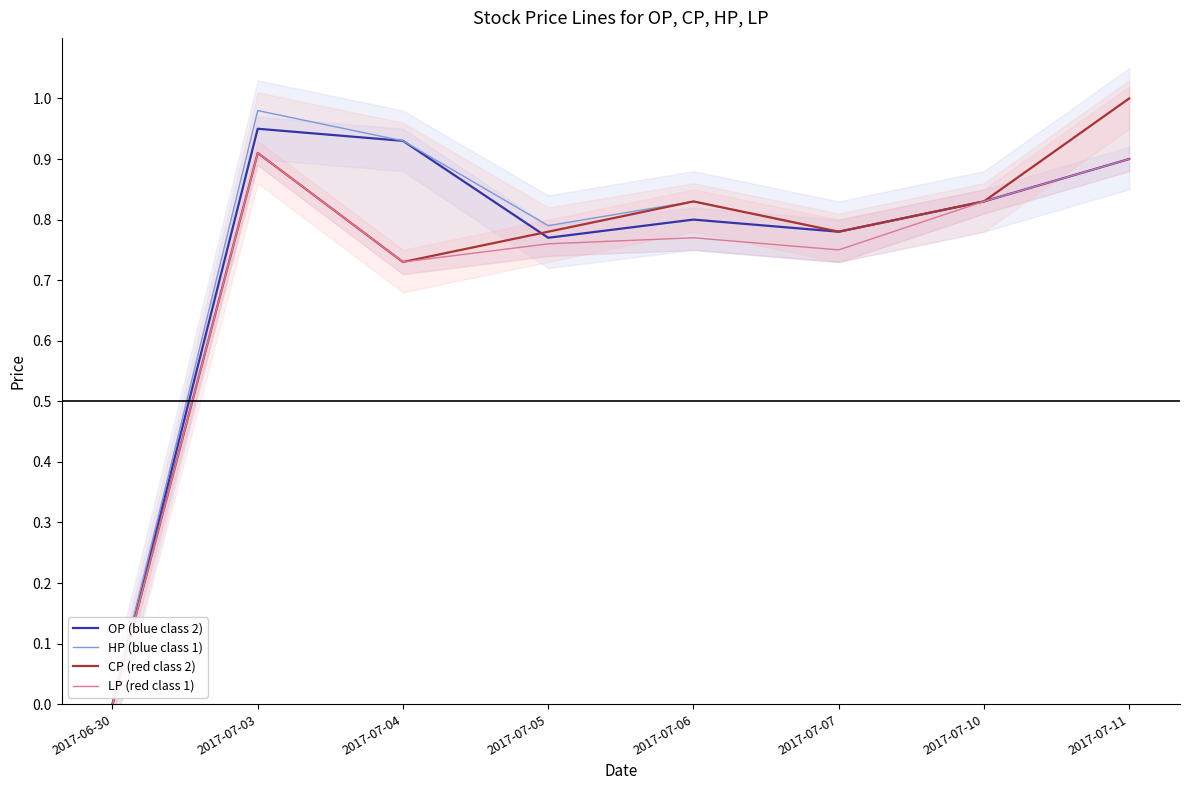

Rank the series at 2017-07-06 from highest to lowest value.

HP (blue class 1), CP (red class 2), OP (blue class 2), LP (red class 1)